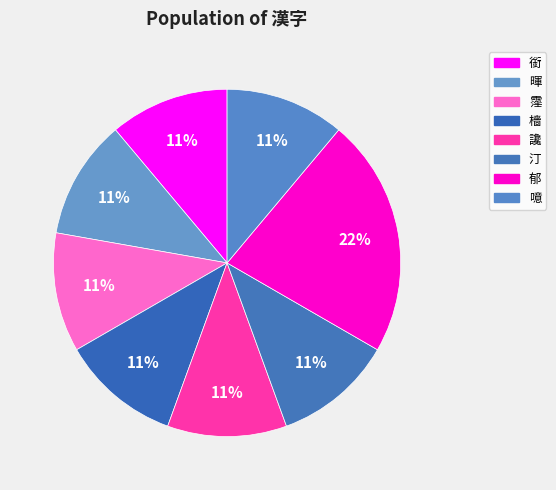

How many slices are in this pie chart?

8